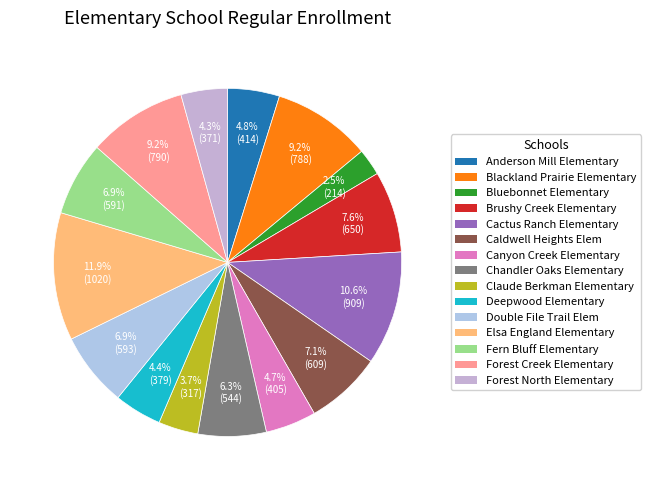

Is it true that Double File Trail Elem is 1% of the pie?

False